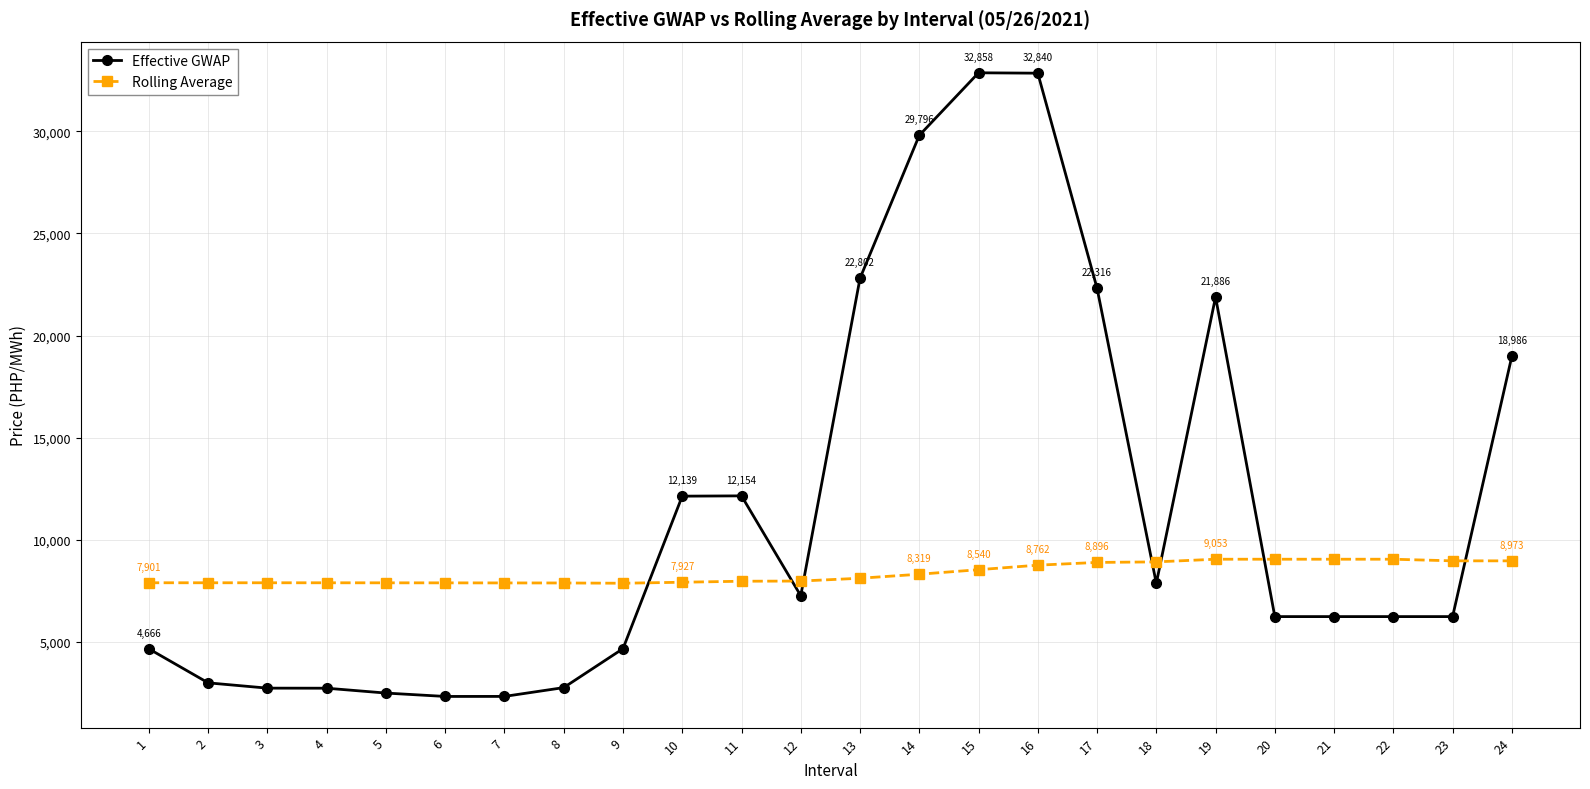

True or false: Effective GWAP has more than 1 points higher than both neighbors.

True